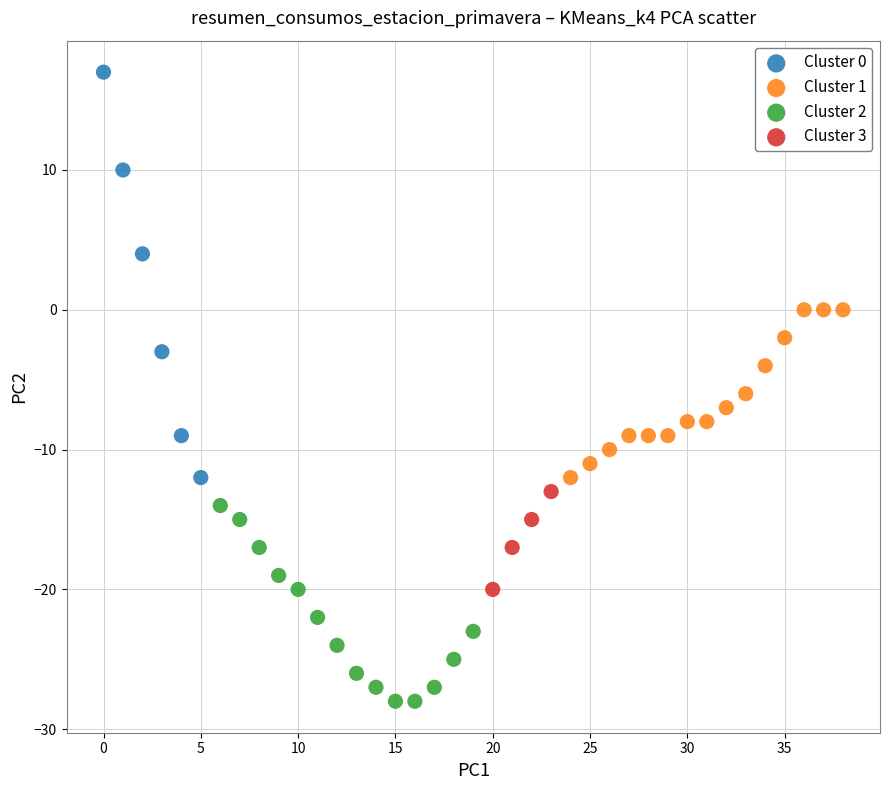

Which series has the largest Y range (max minus min)?

Cluster 0